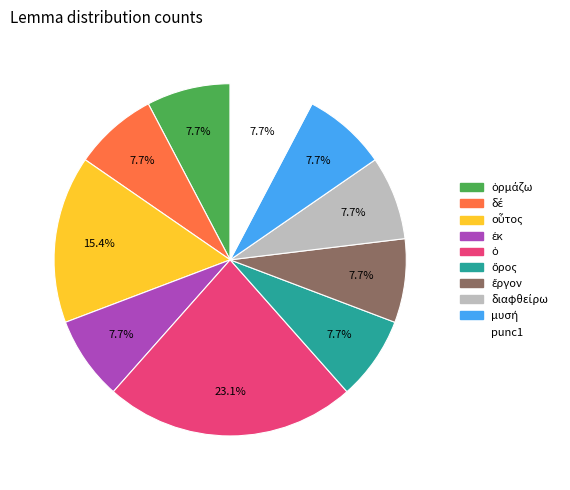

Is there any slice that represents more than half of the pie?

No